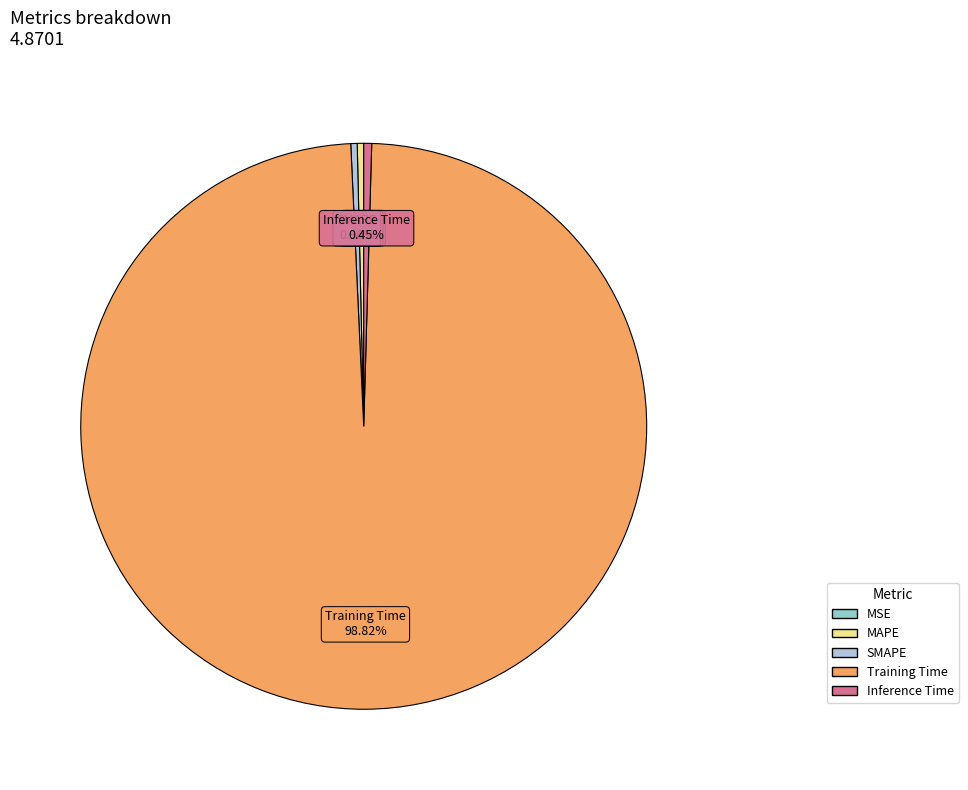

What portion of the pie excludes MAPE?

99.6%